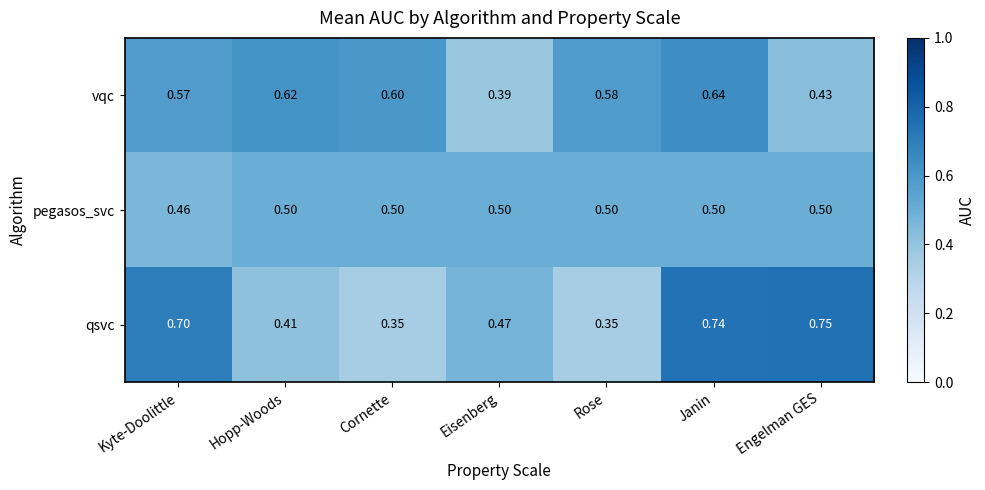

Which category has the highest value in the qsvc series?

Engelman GES